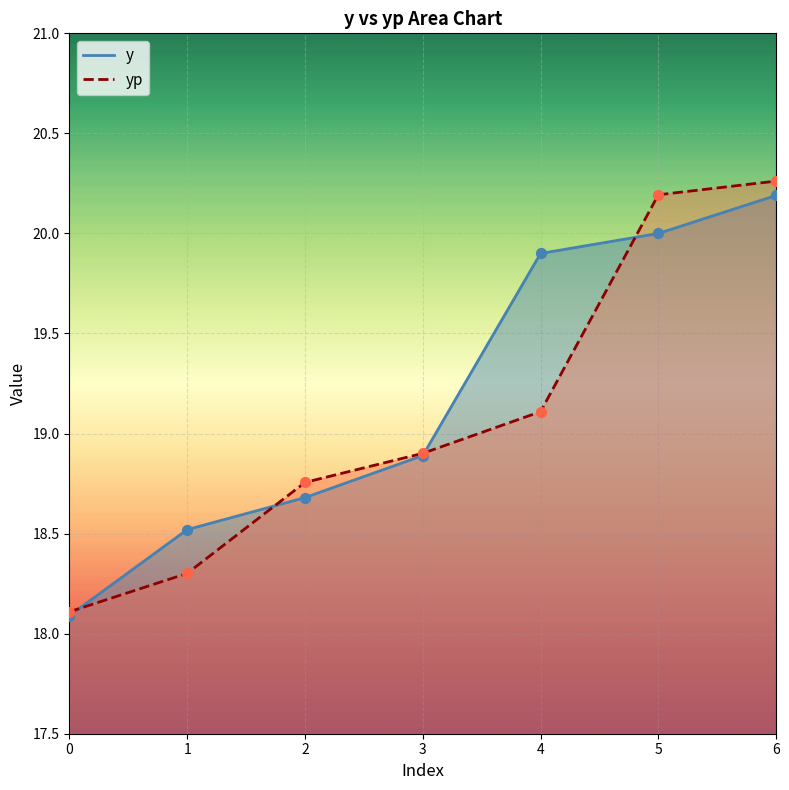

At how many categories does at least one series exceed 19?

3